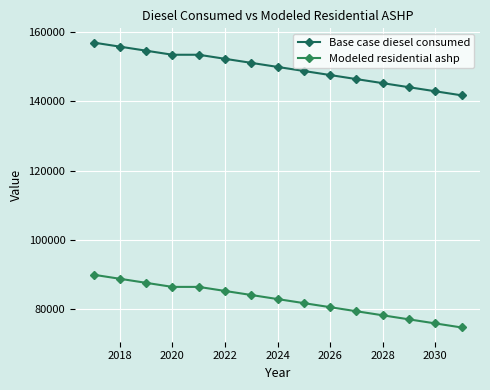

Which series has the widest spread of values?

Base case diesel consumed